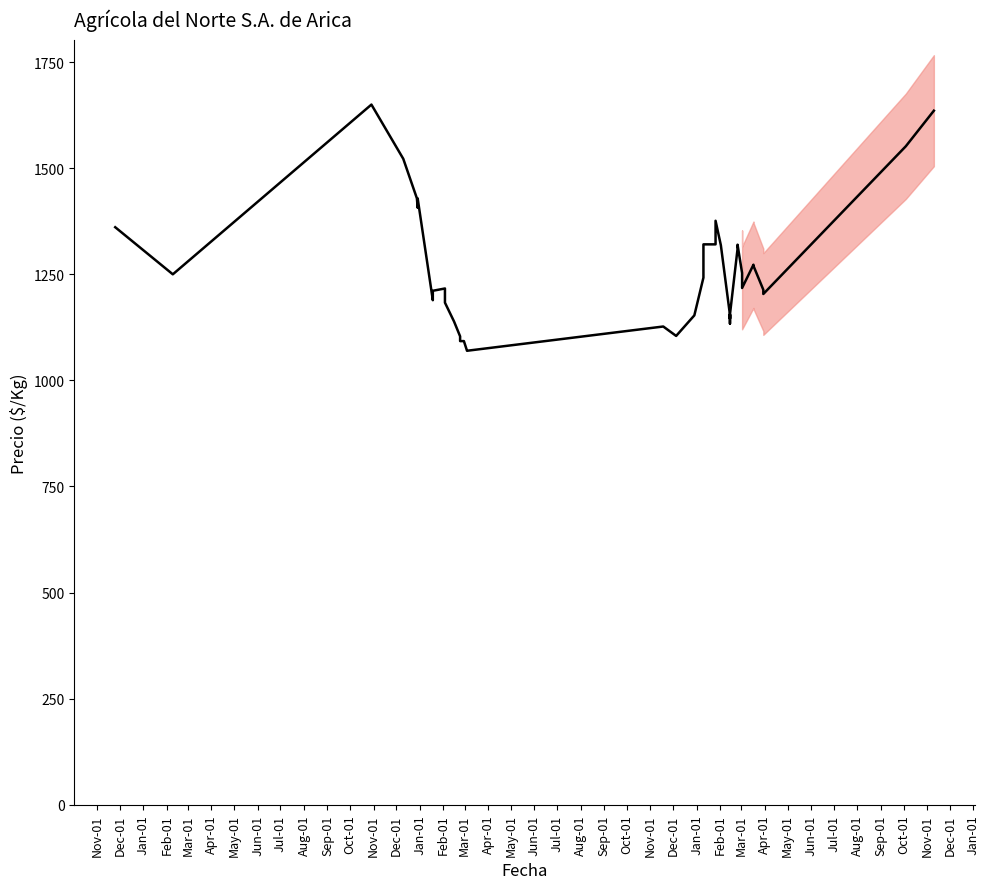

What is the difference between the second highest and second lowest values?

565.2